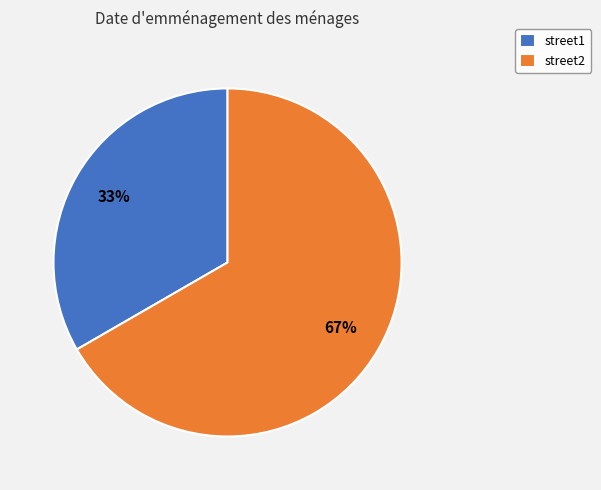

What is the ratio of the value at street1 to the value at street2?

0.5